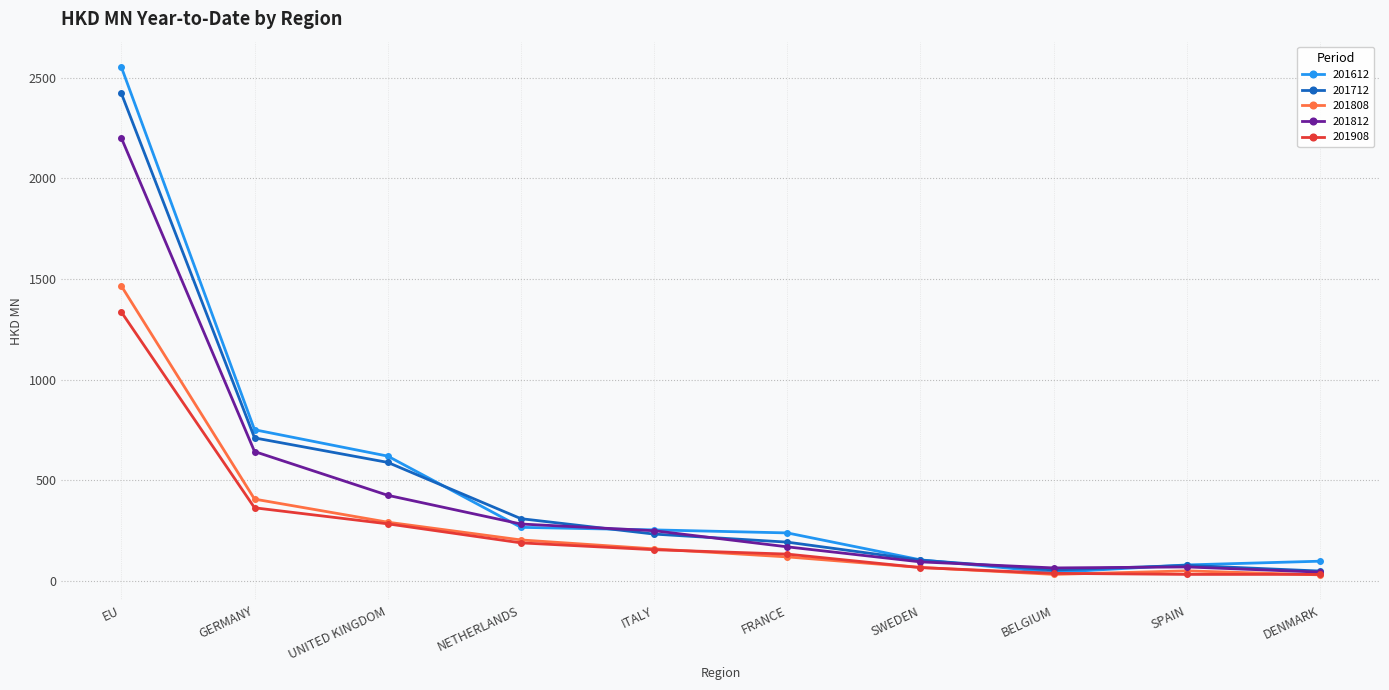

Is the value of 201908 at EU greater than the value of 201612 at SWEDEN?

Yes